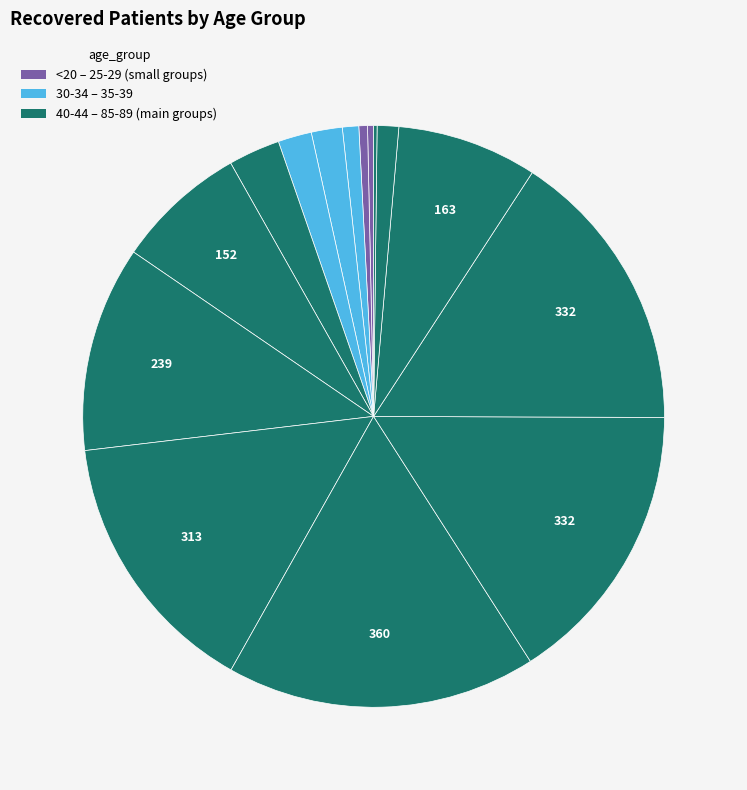

Count the number of slices in the pie.

15